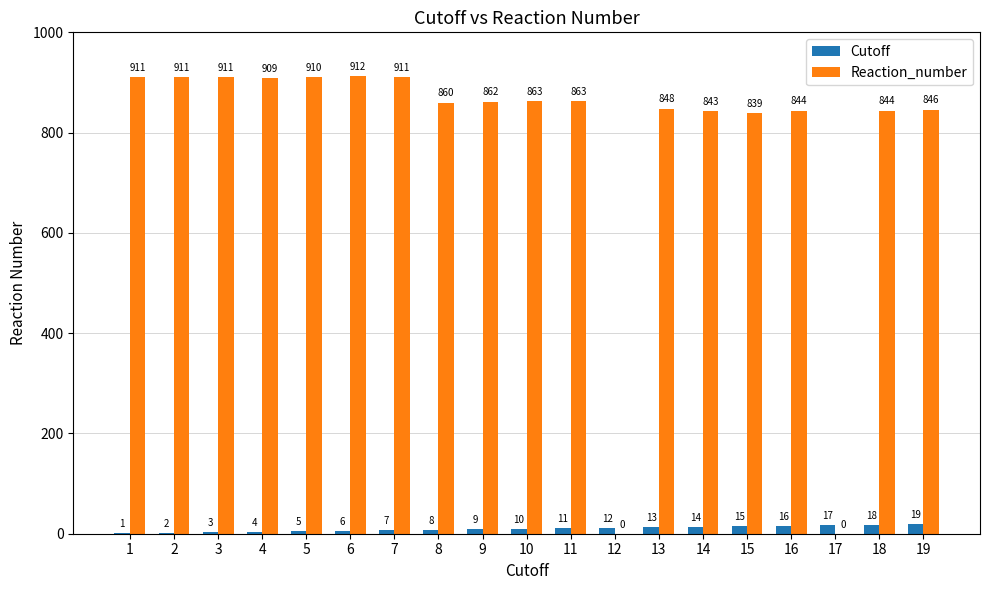

Reading left to right, extract all data points from this chart.

Cutoff: 1	2	3	4	5	6	7	8	9	10	11	12	13	14	15	16	17	18	19
Reaction_number: 911	911	911	909	910	912	911	860	862	863	863	0	848	843	839	844	0	844	846